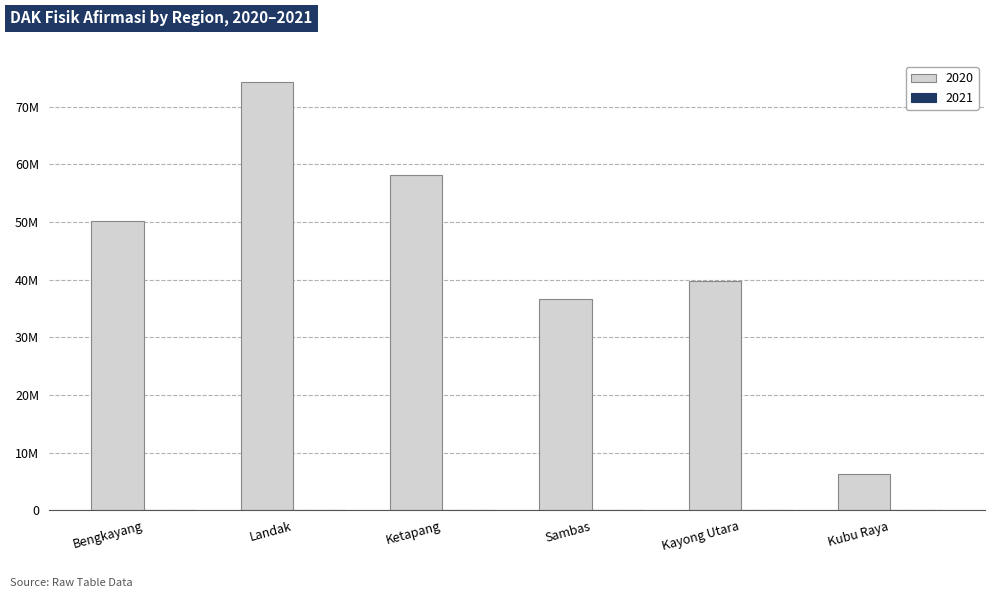

Does the chart contain any negative values?

No